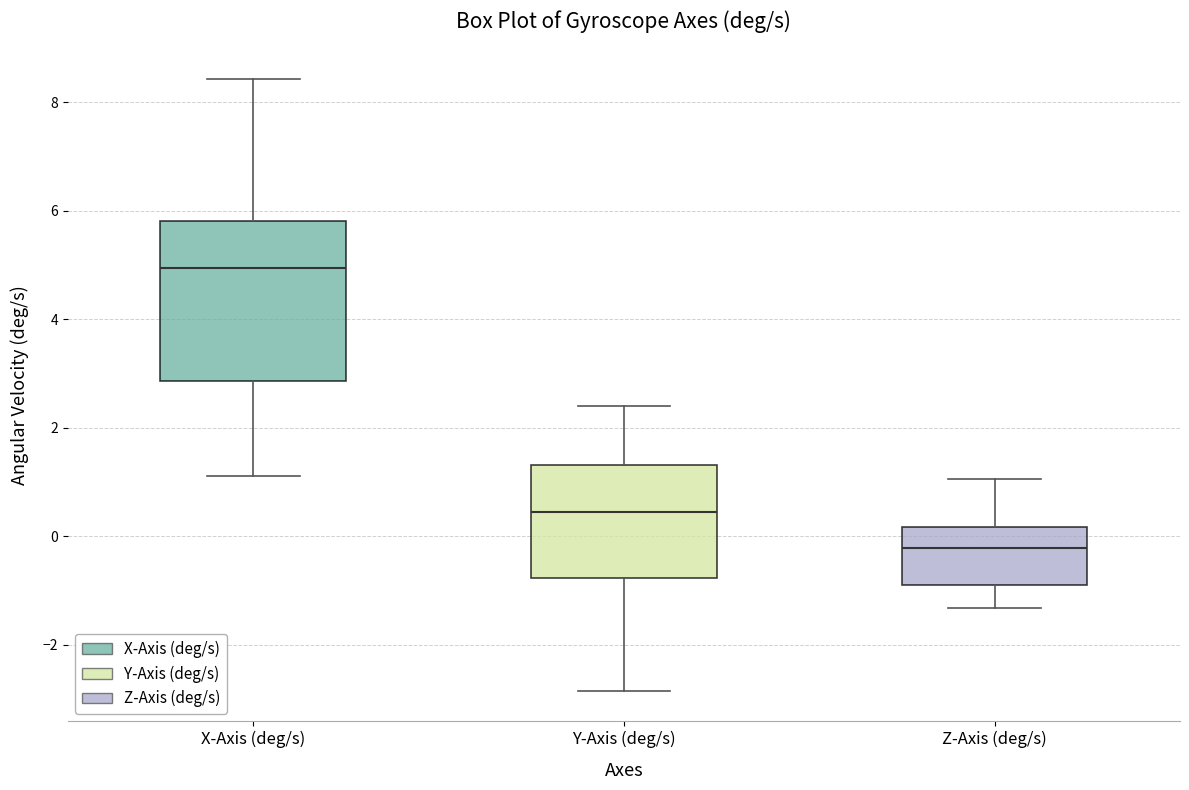

Where is the upper edge of the box for X-Axis (deg/s) on the y-axis? The values are not printed on the chart, so give them approximately, as read against the axis.

5.8